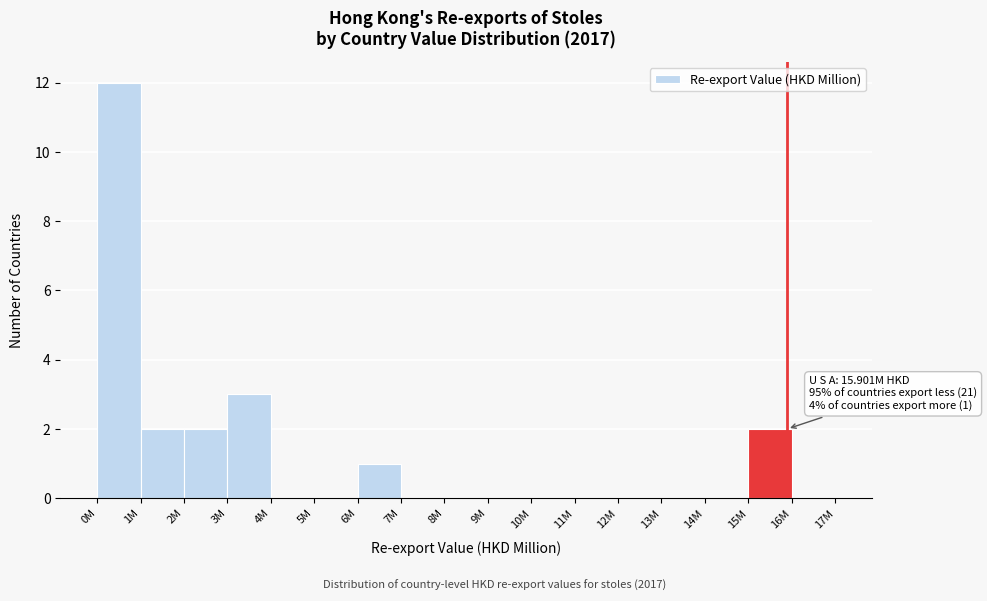

Reading right to left, what are all the values shown in this chart?

16M=0	15M=2	14M=0	13M=0	12M=0	11M=0	10M=0	9M=0	8M=0	7M=0	6M=1	5M=0	4M=0	3M=3	2M=2	1M=2	0M=12